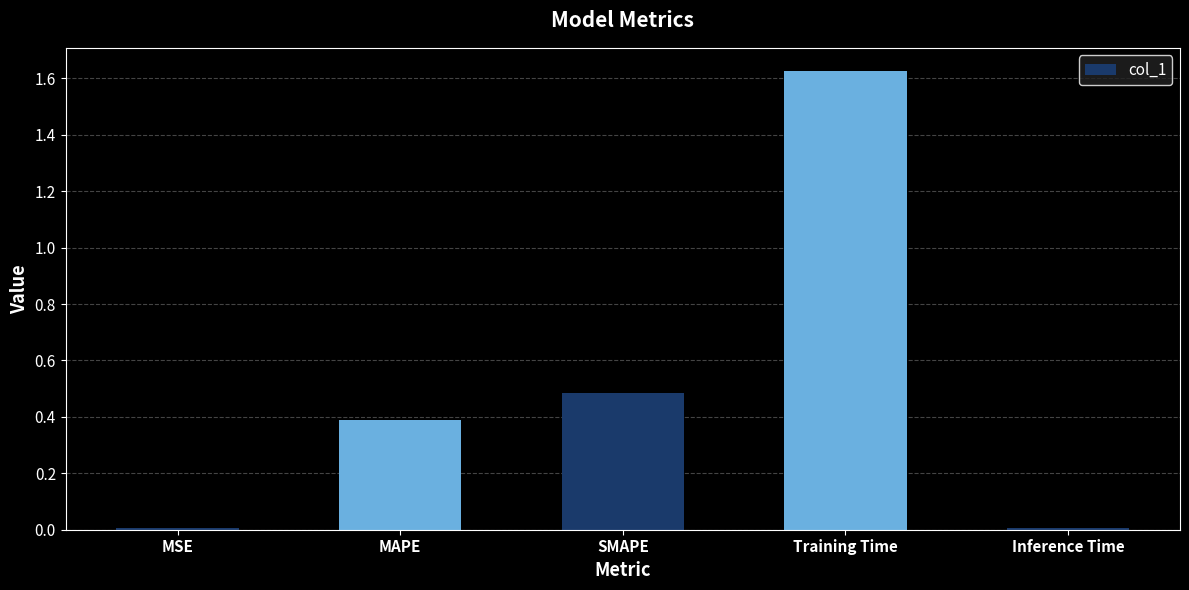

Does the chart contain stacked bars?

No